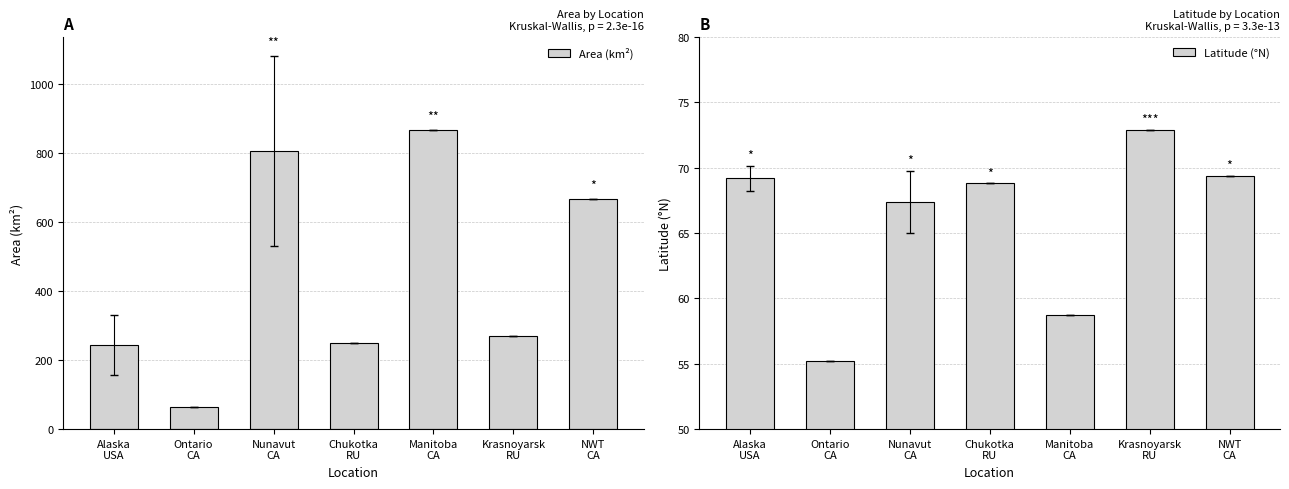

The Area (km²) series shows 317.6 at NWT
CA. True or false?

False